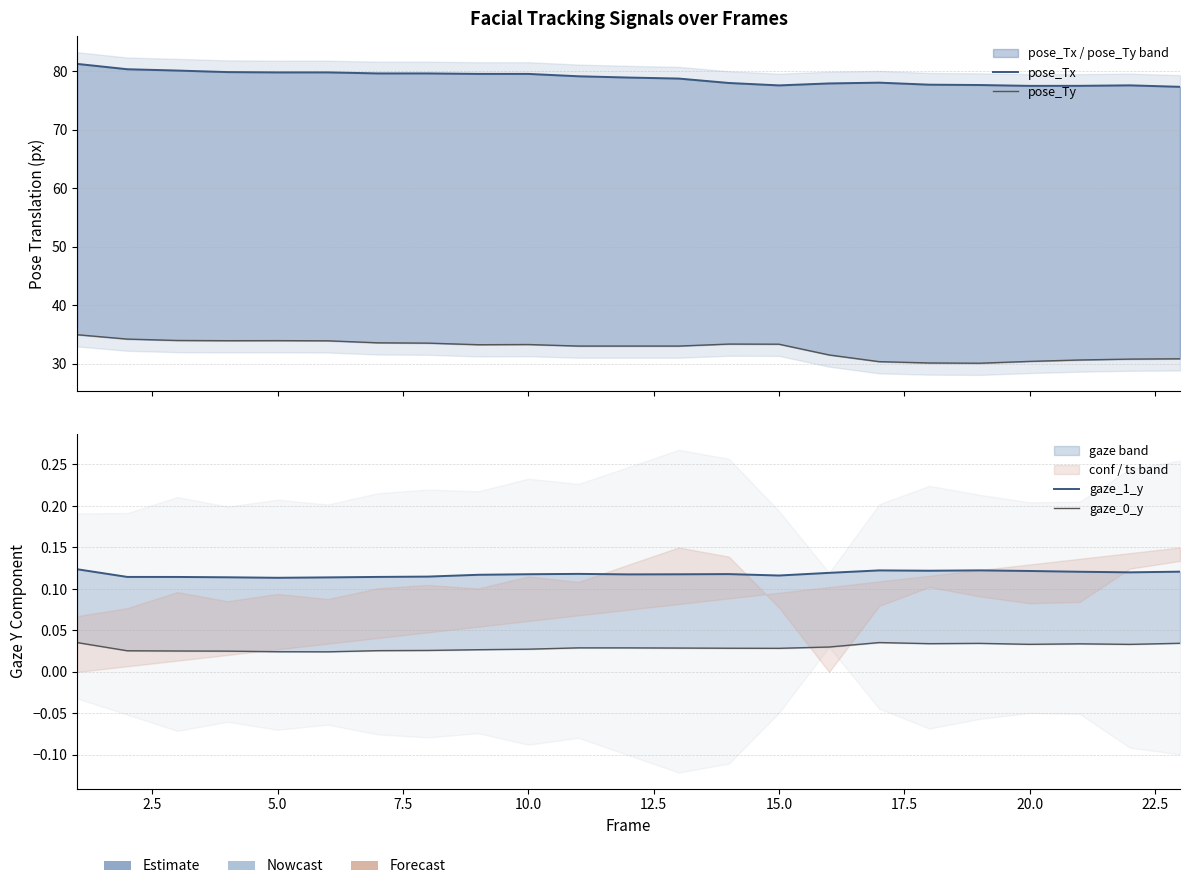

Count the number of categories in the chart.

23